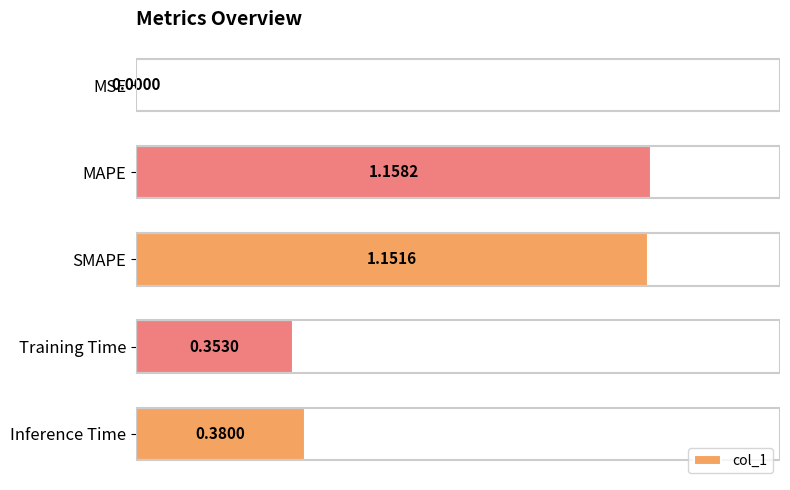

What is the sum of all values?

3.0